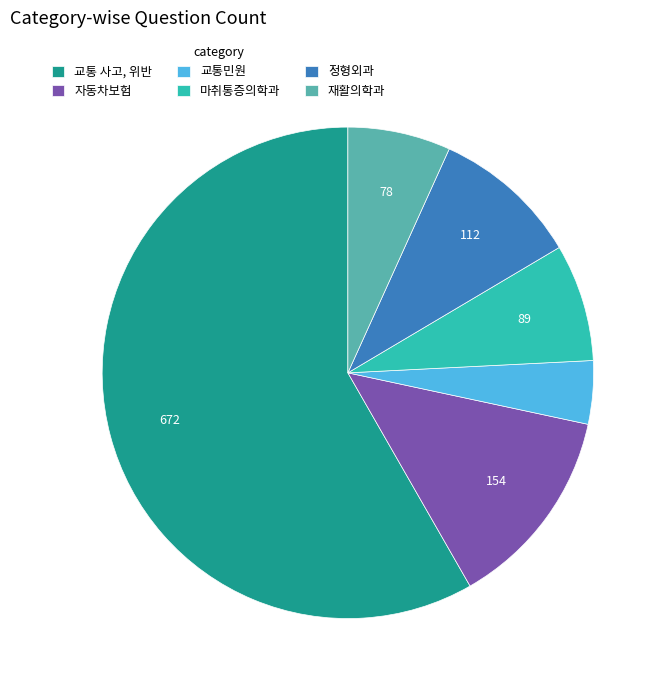

Is it true that 재활의학과 is 19% of the pie?

False